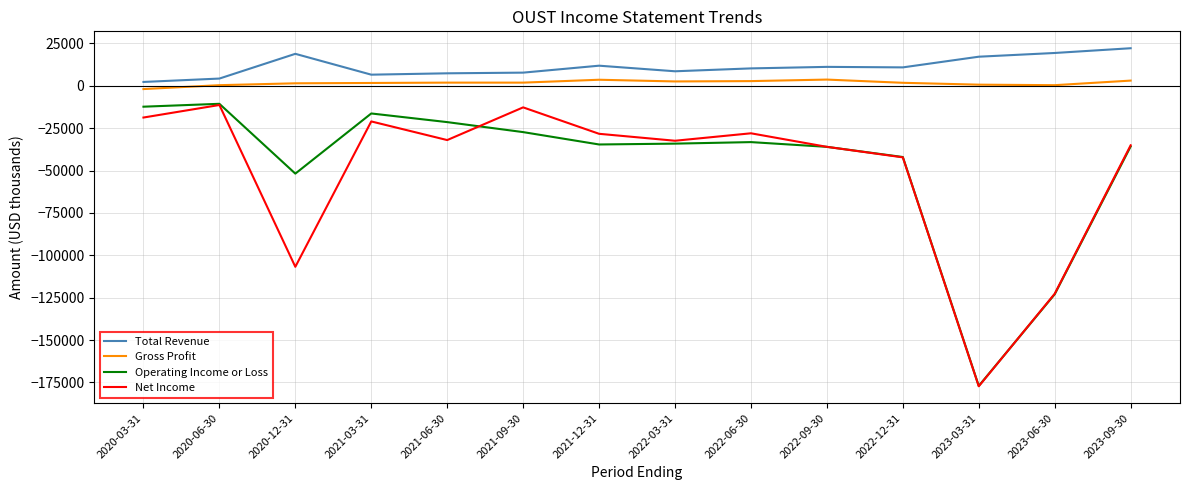

Between 2023-03-31 and 2023-06-30, which series saw the biggest shift?

Net Income